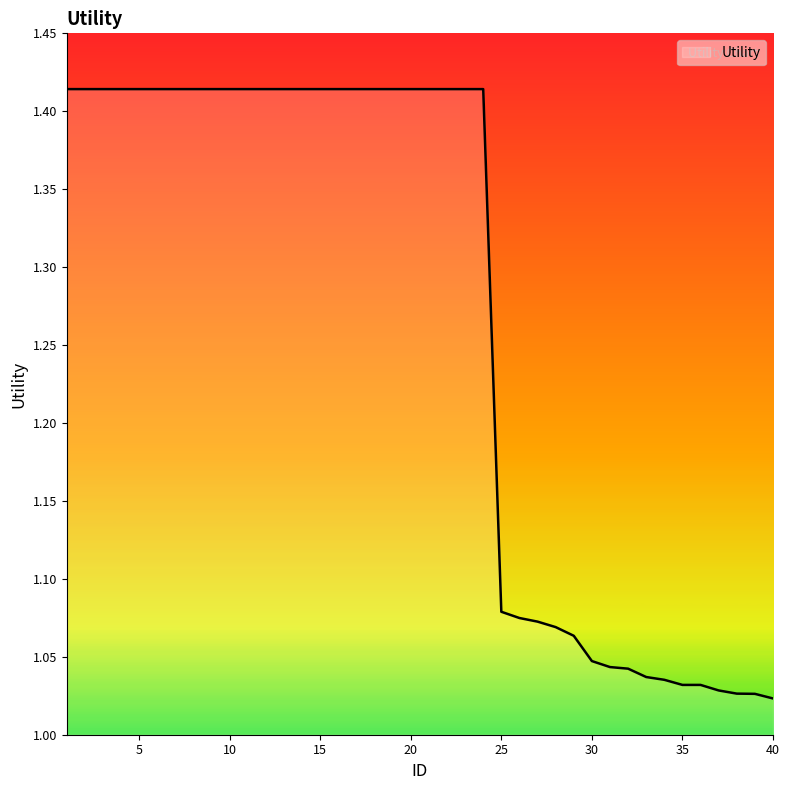

Does the chart have visible grid lines?

No